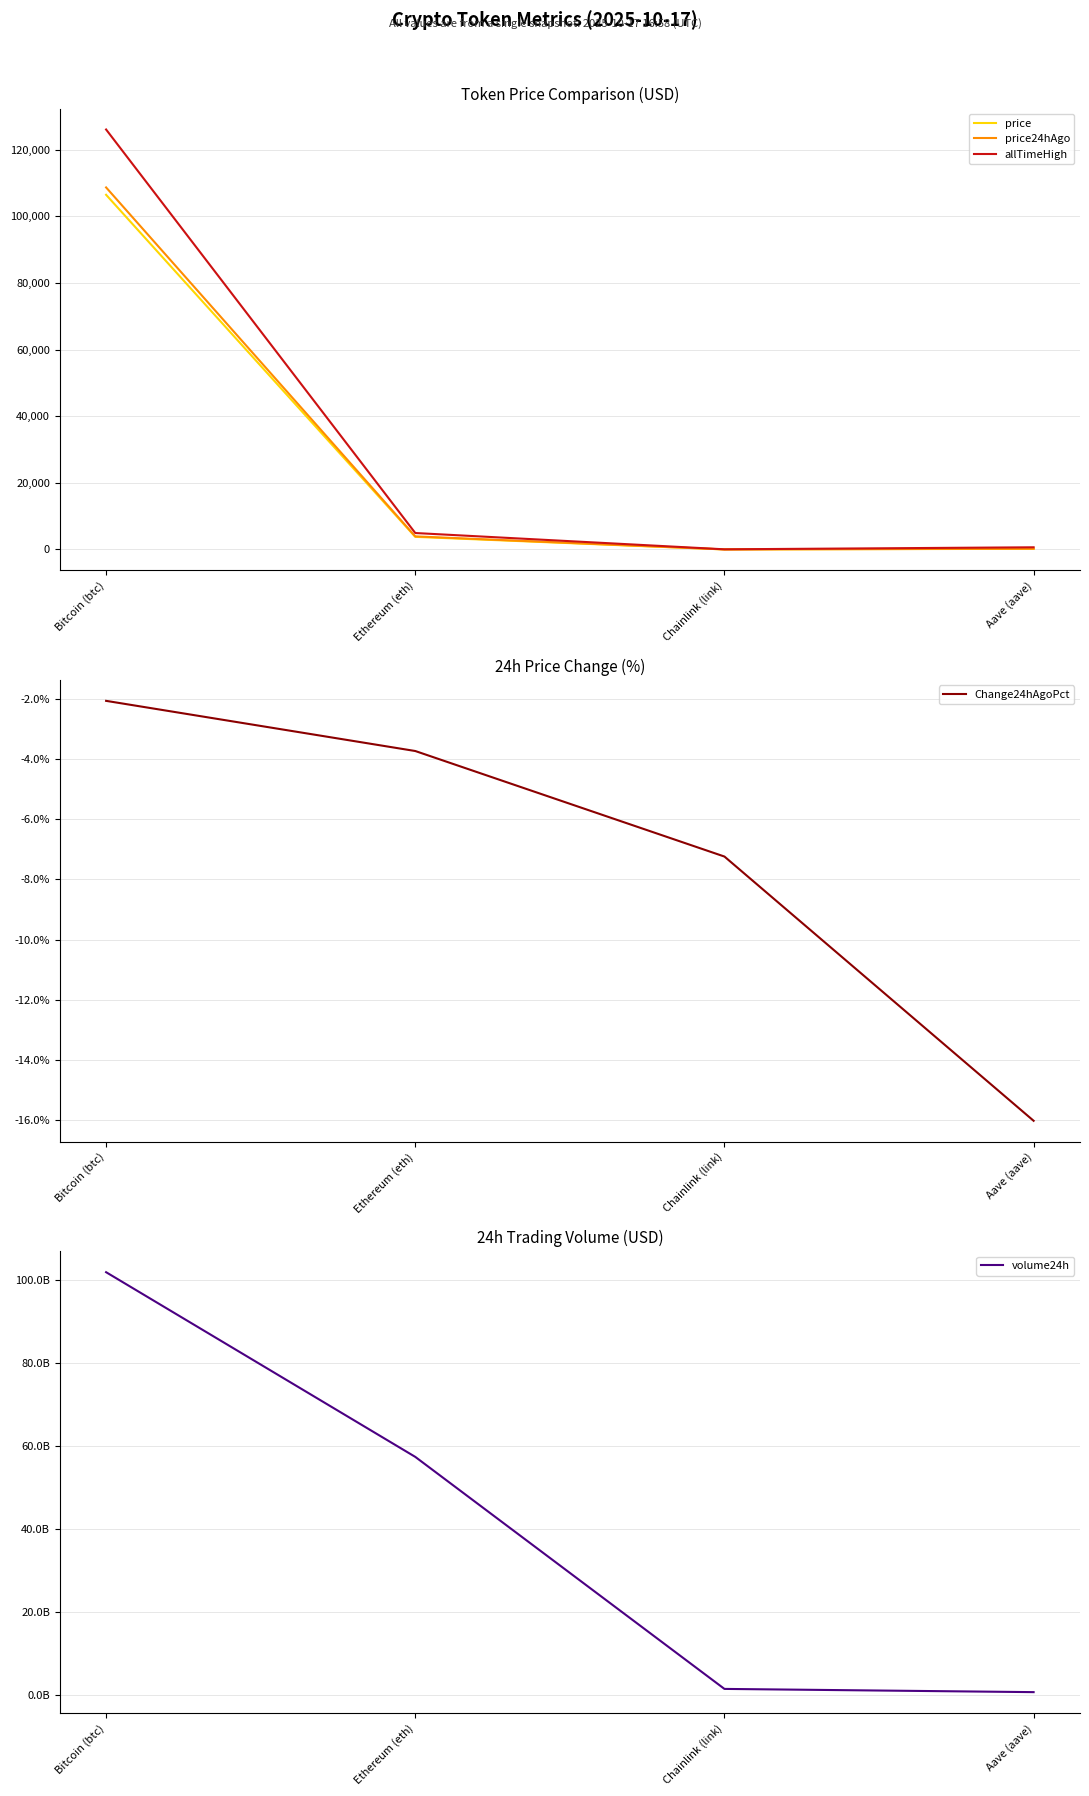

Is this an area chart (filled region under the line)?

No